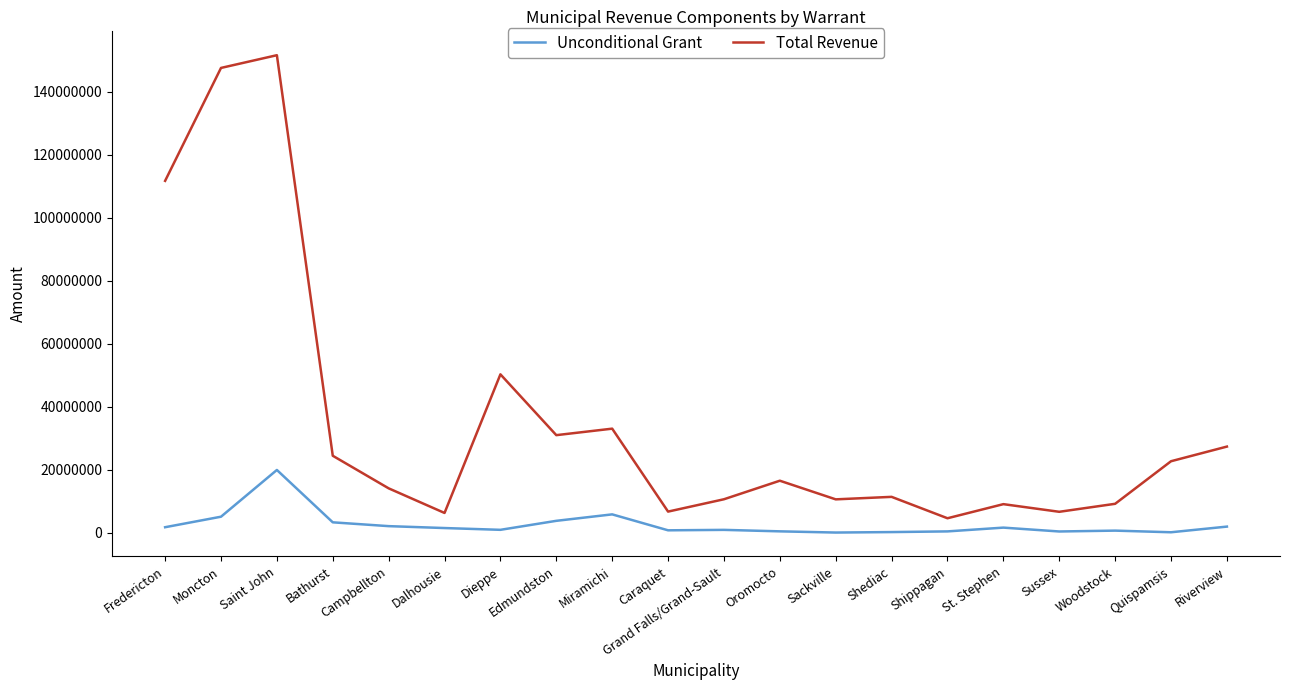

List the series in order of their peak value, highest first.

Total Revenue, Unconditional Grant